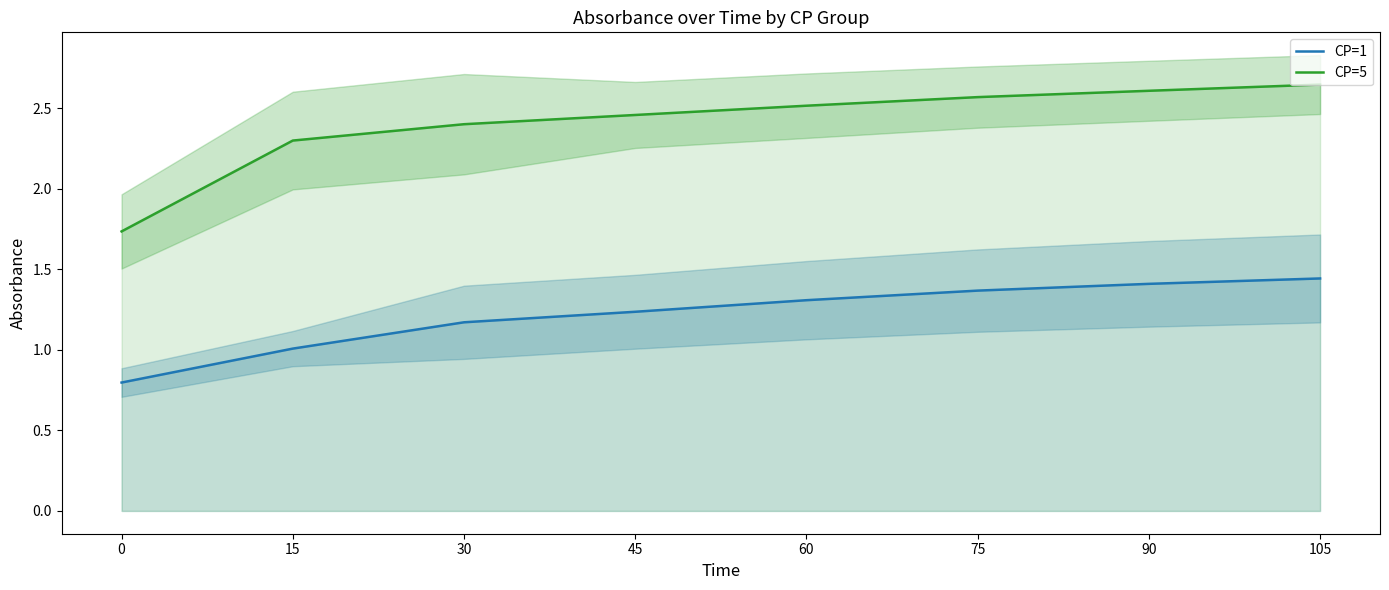

Which series has the largest range (max minus min)?

CP=5